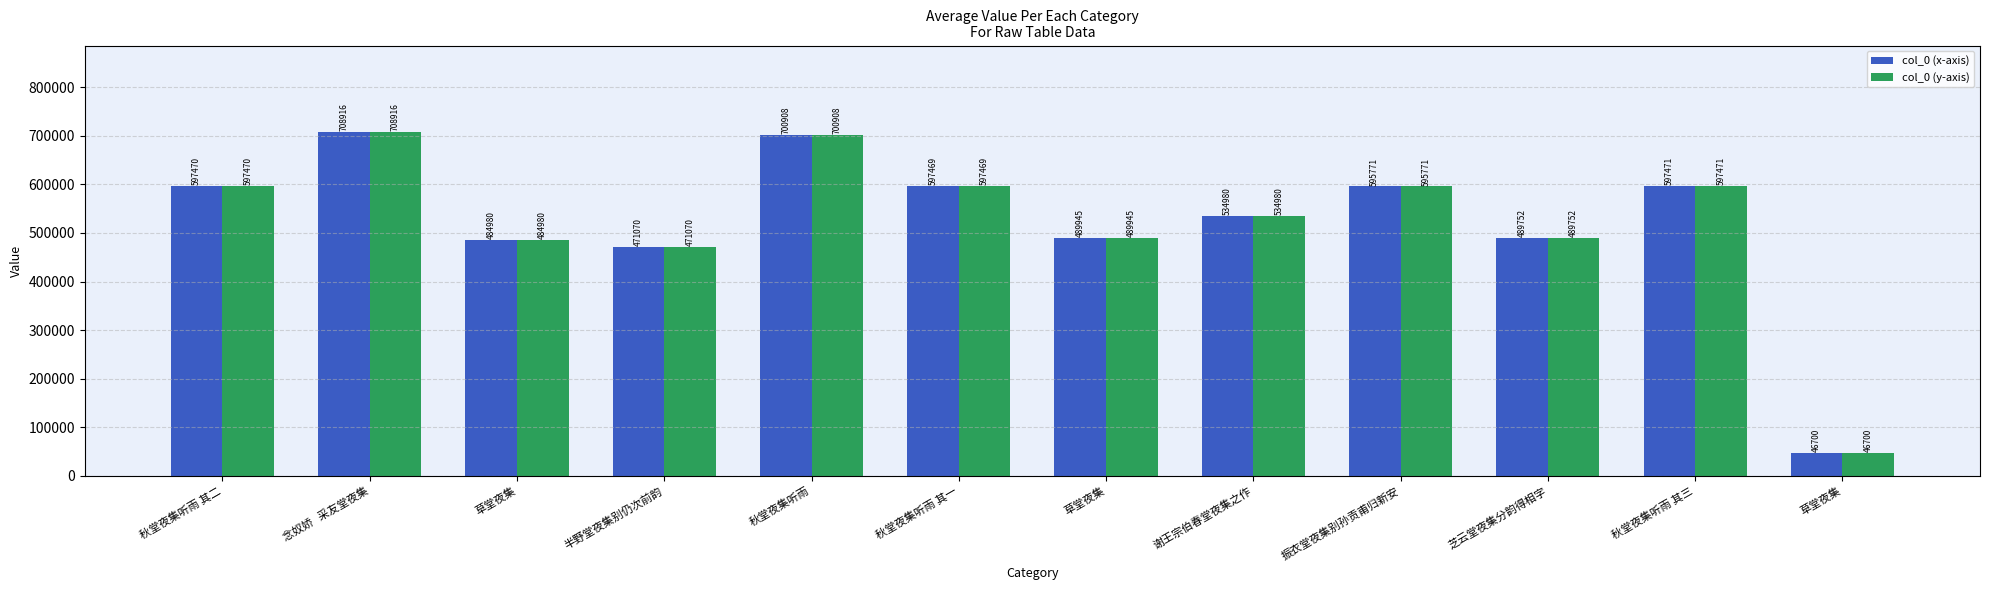

How many bars are there in total?

24